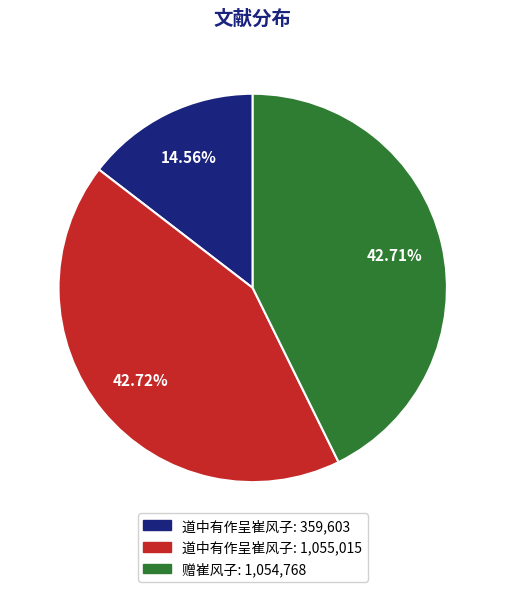

Is there any slice that represents more than half of the pie?

No